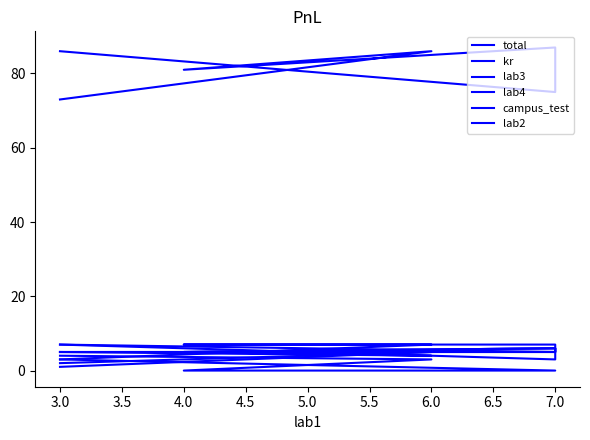

At which label does lab4 reach its peak?

7.0